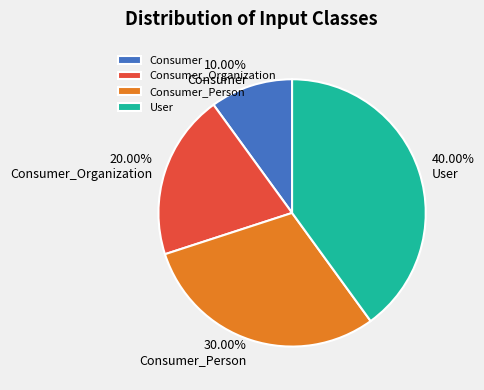

What portion of the pie excludes Consumer?

90.0%